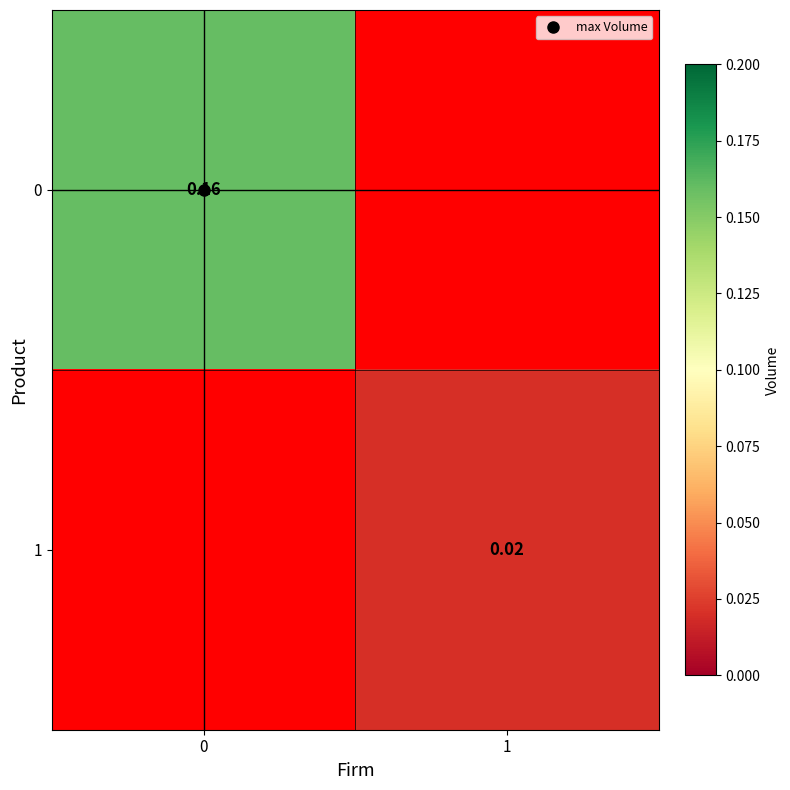

Is the value of 1 at 1 greater than the value of 0 at 0?

No